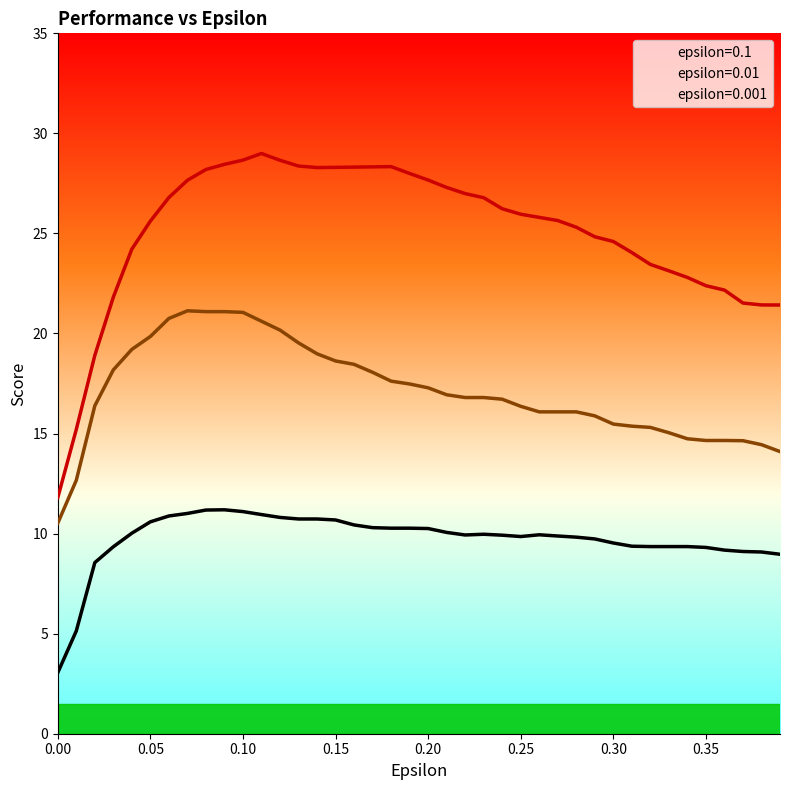

Where does the epsilon=0.01 series first go above 16?

0.02